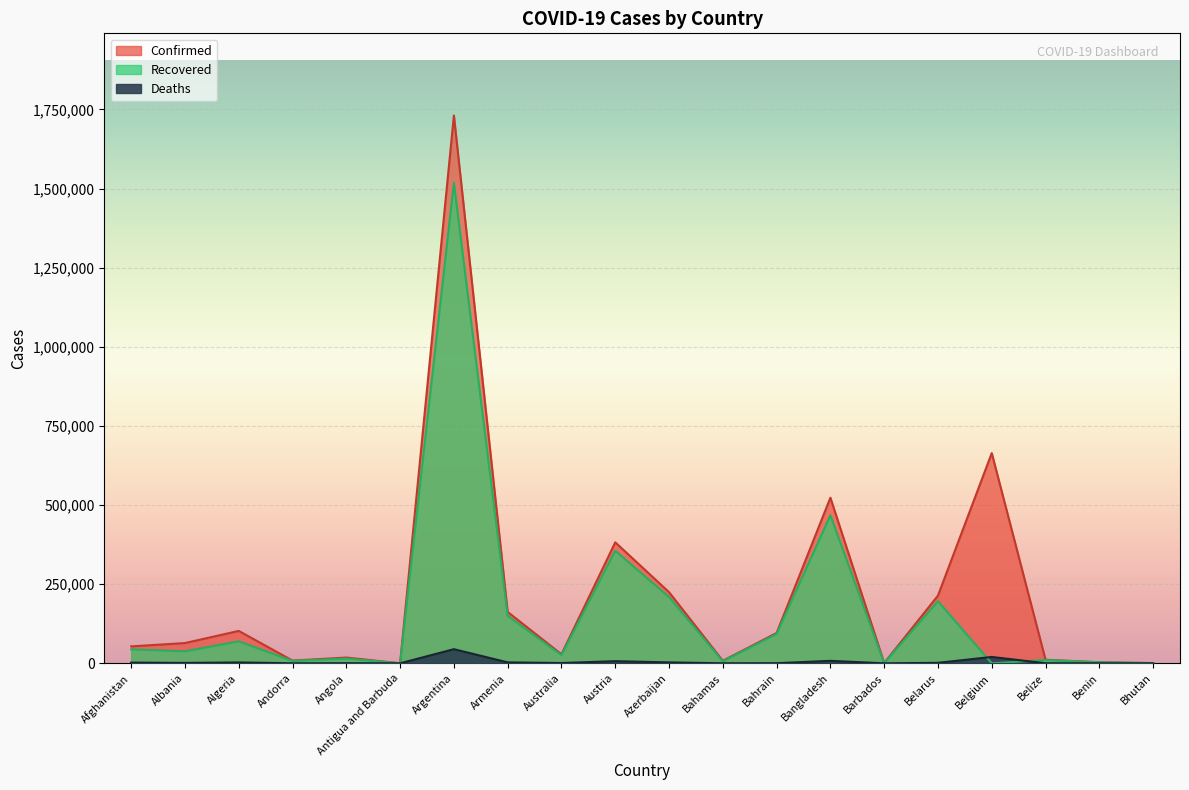

At which category does Confirmed reach its first local valley?

Andorra